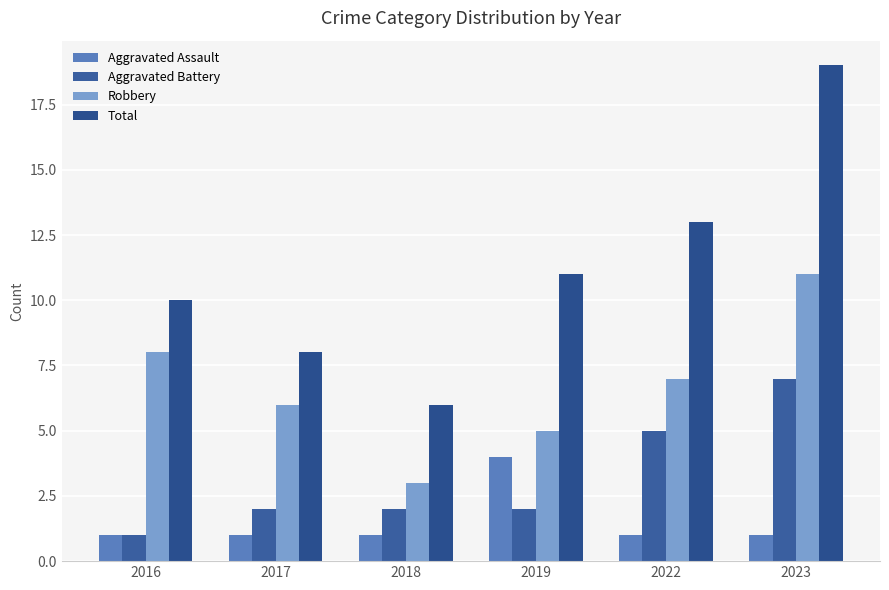

Which series has the largest range (max minus min)?

Total